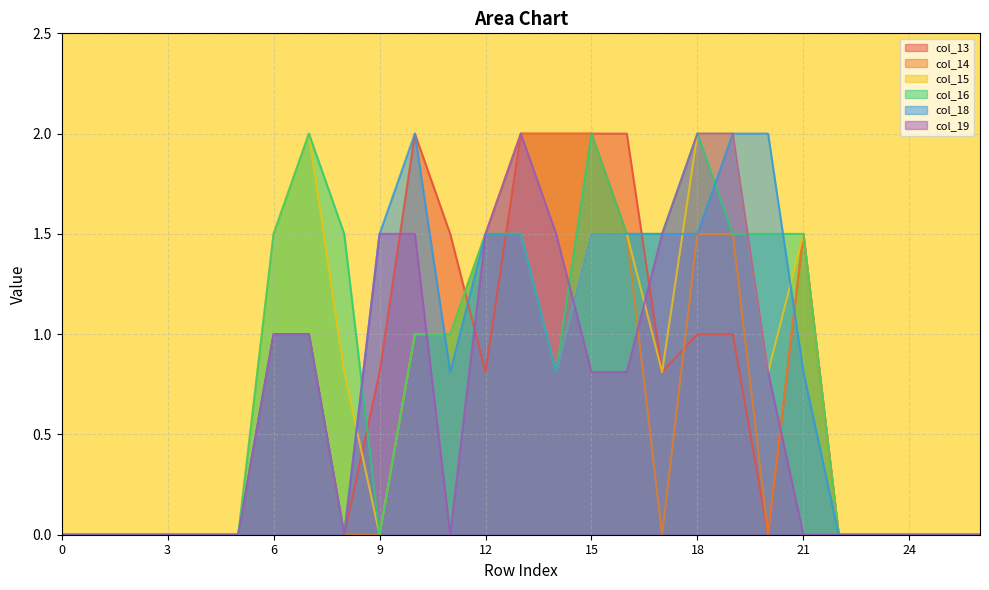

At 10, list the series in order from smallest to largest.

col_14, col_15, col_16, col_19, col_13, col_18